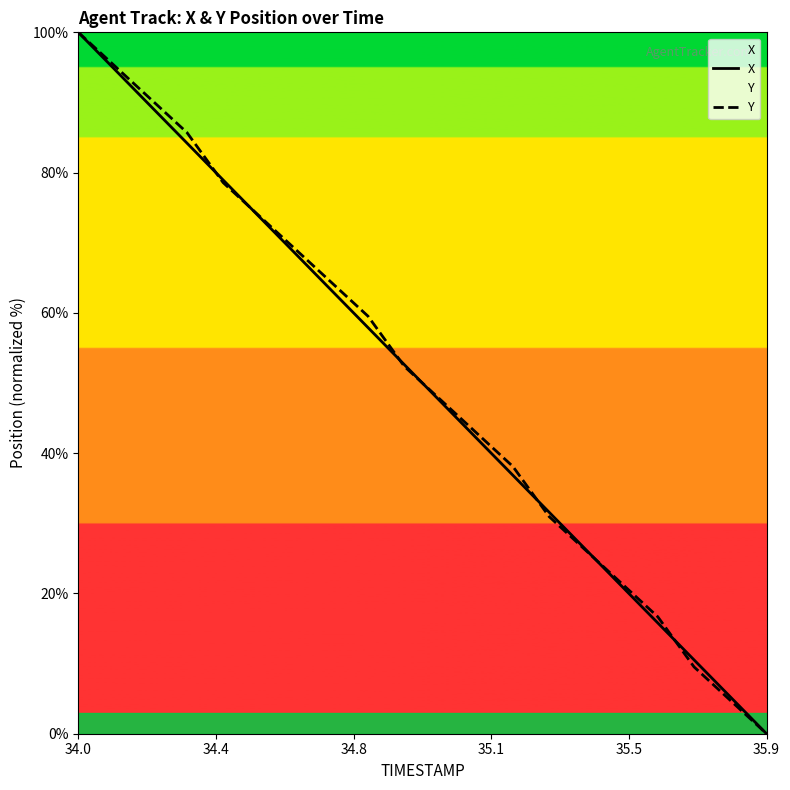

At which category is the sum across all series the highest?

34.0